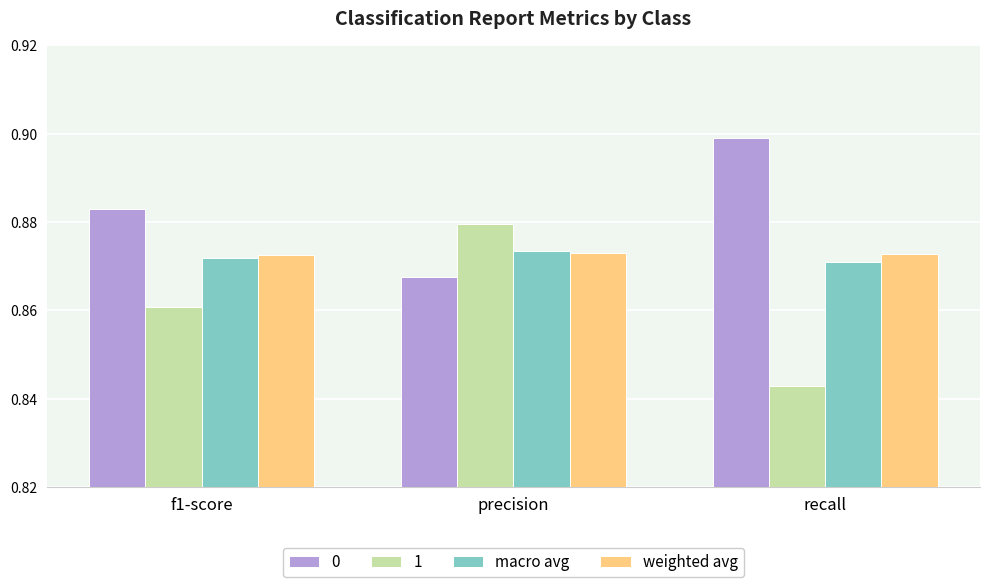

What position from the right is precision?

2